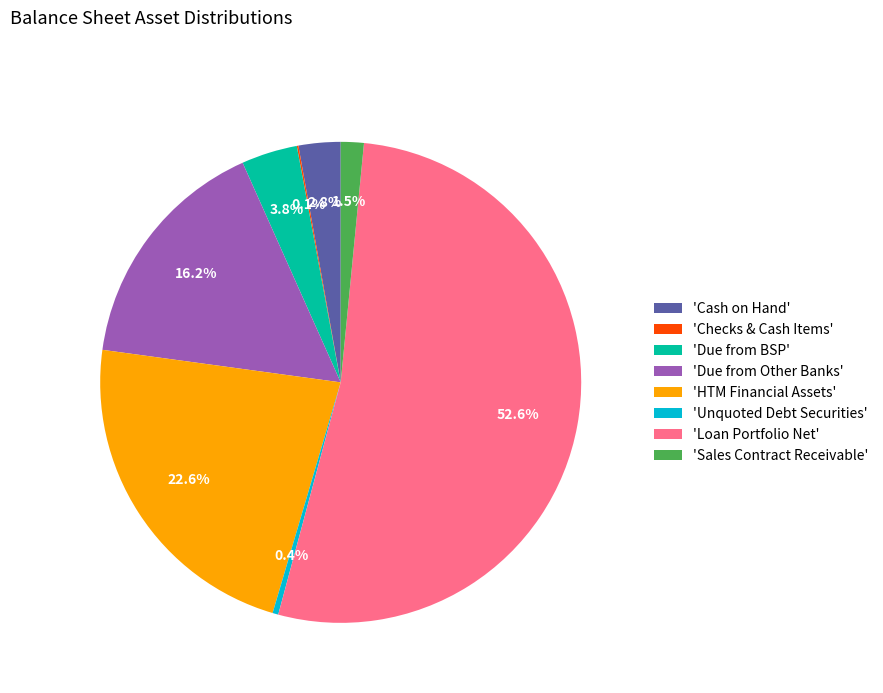

Which slice is the largest?

'Loan Portfolio Net'